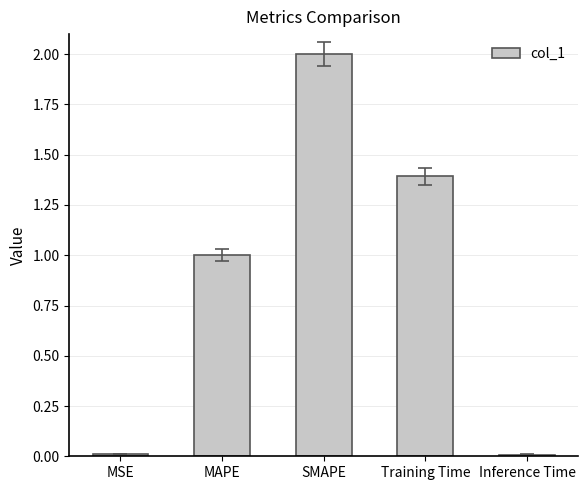

What is the difference between the maximum and minimum values?

2.0